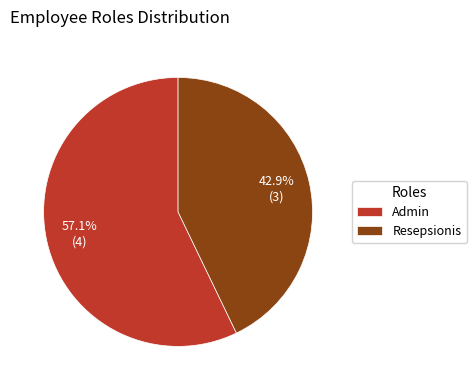

What is the largest slice in the pie chart?

Admin